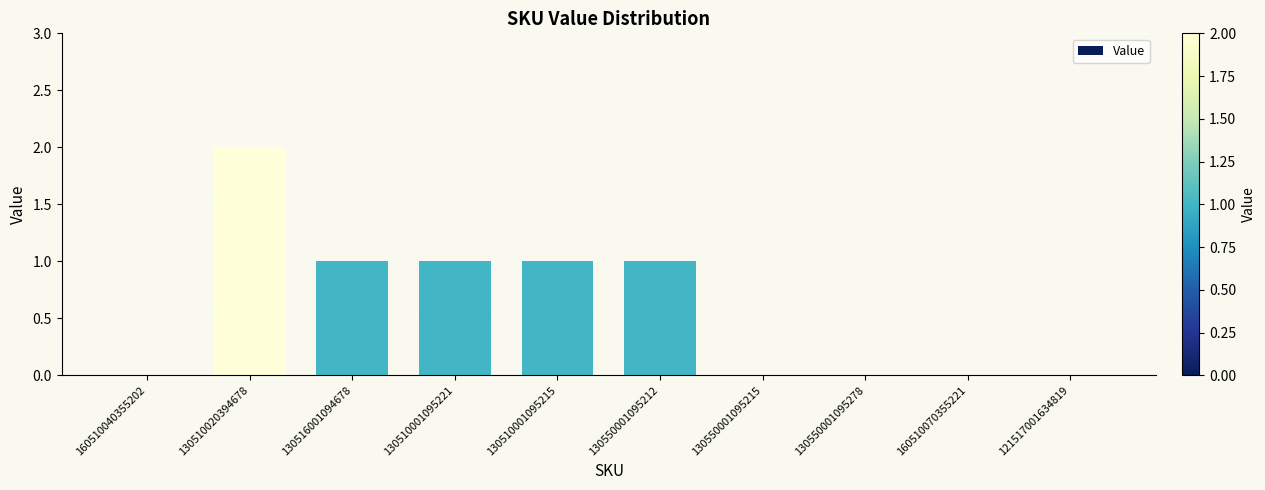

Which label corresponds to the largest value in the chart?

130510020394678